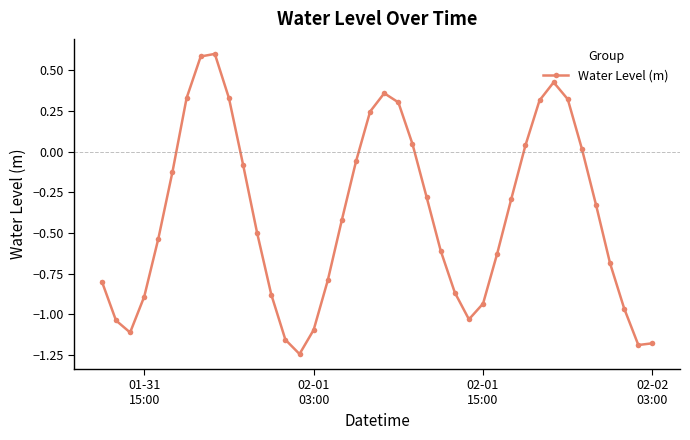

Is this an area chart (filled region under the line)?

No